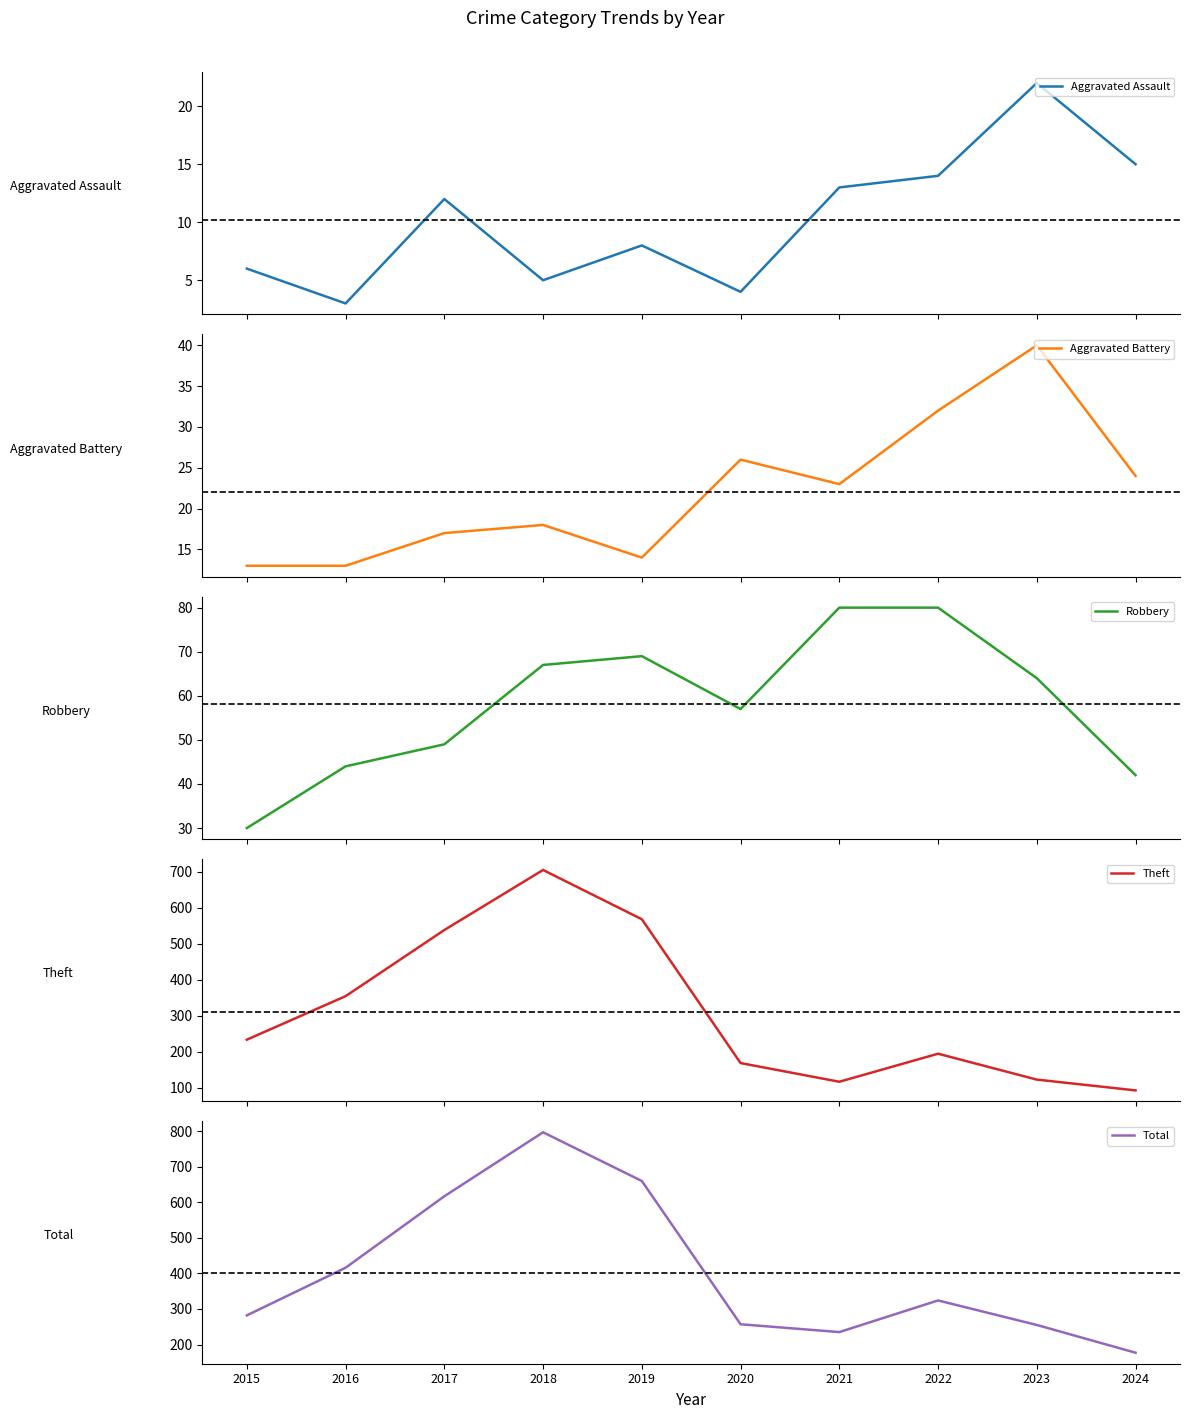

In Robbery, how many points are higher than both neighbors (excluding endpoints)?

1